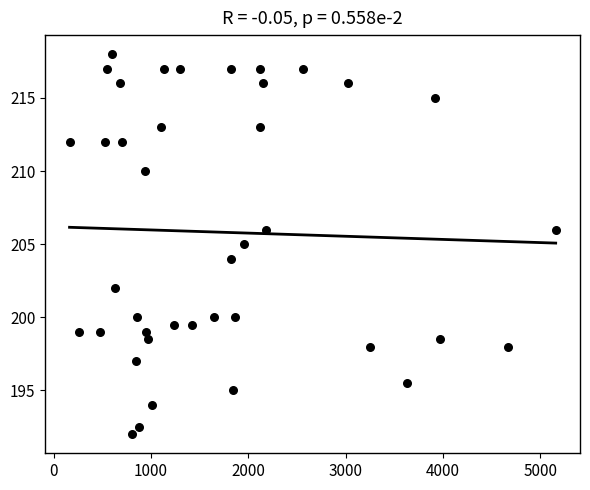

What is the range of X values (max minus min)?

4992.0